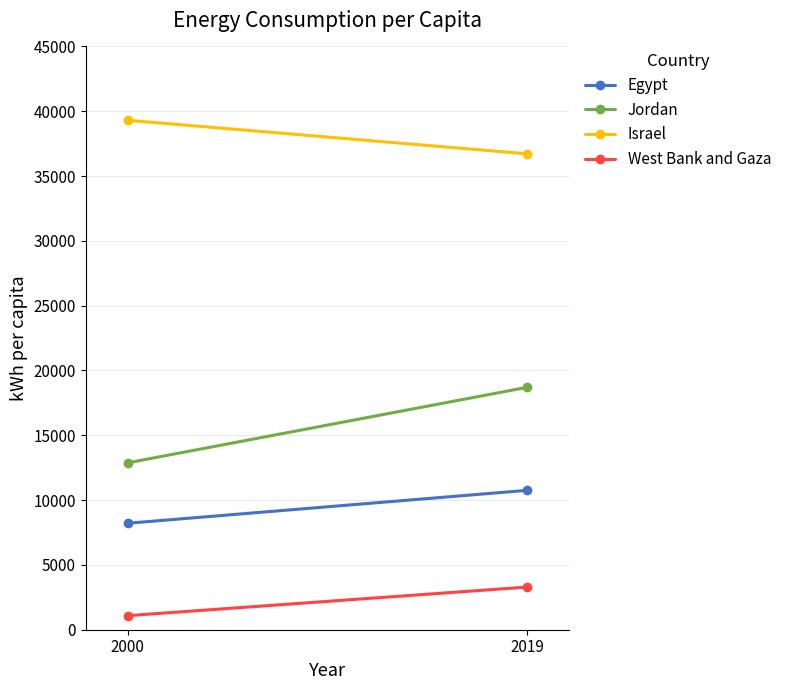

At 2019, list the series in order from largest to smallest.

Israel, Jordan, Egypt, West Bank and Gaza